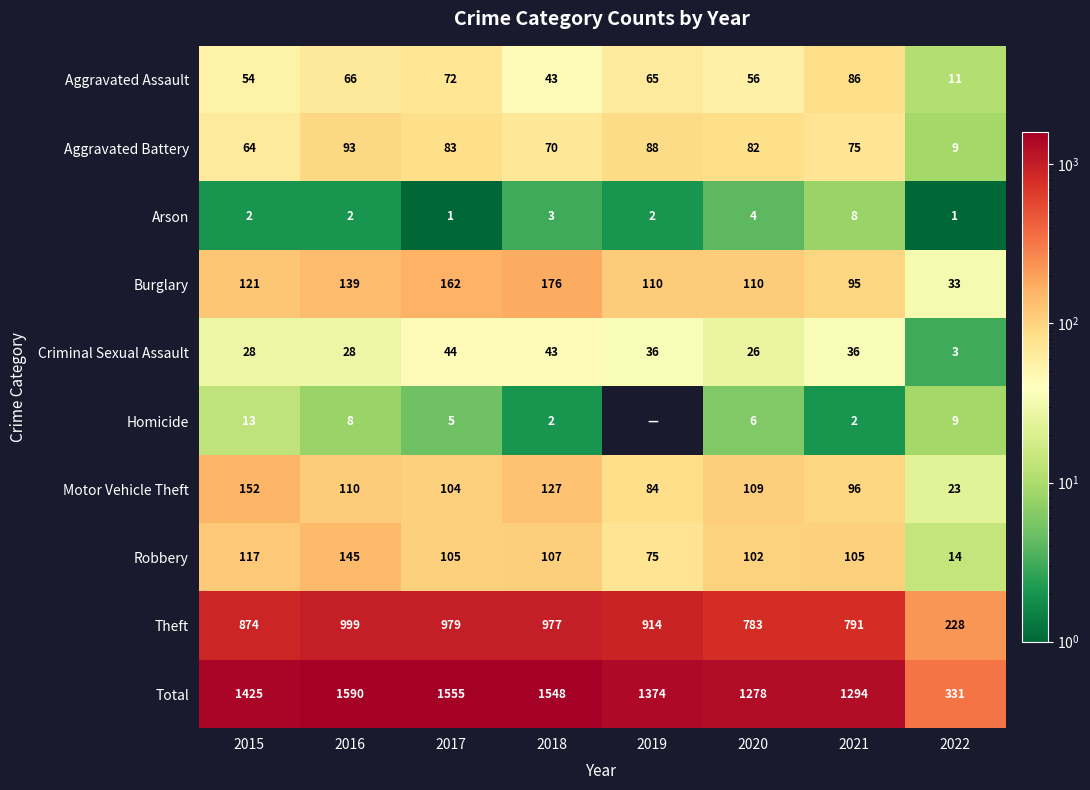

How many data points in Criminal Sexual Assault are less than 36?

4